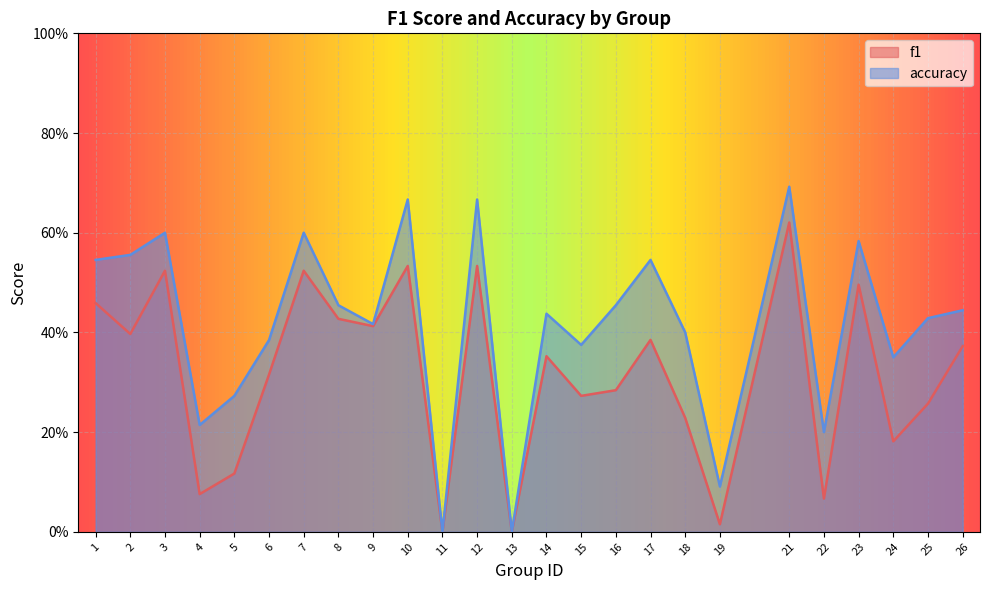

Reading left to right, list all the values displayed in this chart.

f1: 1=0.5	2=0.4	3=0.5	4=0.1	5=0.1	6=0.3	7=0.5	8=0.4	9=0.4	10=0.5	11=0.0	12=0.5	13=0.0	14=0.4	15=0.3	16=0.3	17=0.4	18=0.2	19=0.0	21=0.6	22=0.1	23=0.5	24=0.2	25=0.3	26=0.4
accuracy: 1=0.5	2=0.6	3=0.6	4=0.2	5=0.3	6=0.4	7=0.6	8=0.5	9=0.4	10=0.7	11=0.0	12=0.7	13=0.0	14=0.4	15=0.4	16=0.5	17=0.5	18=0.4	19=0.1	21=0.7	22=0.2	23=0.6	24=0.3	25=0.4	26=0.4